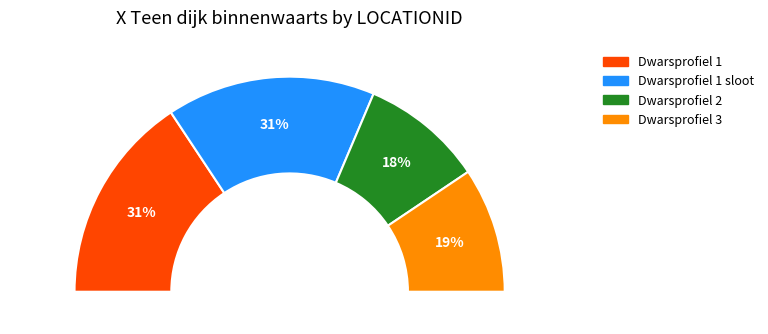

What is the change in value from Dwarsprofiel 1 sloot to Dwarsprofiel 2?

-9.5